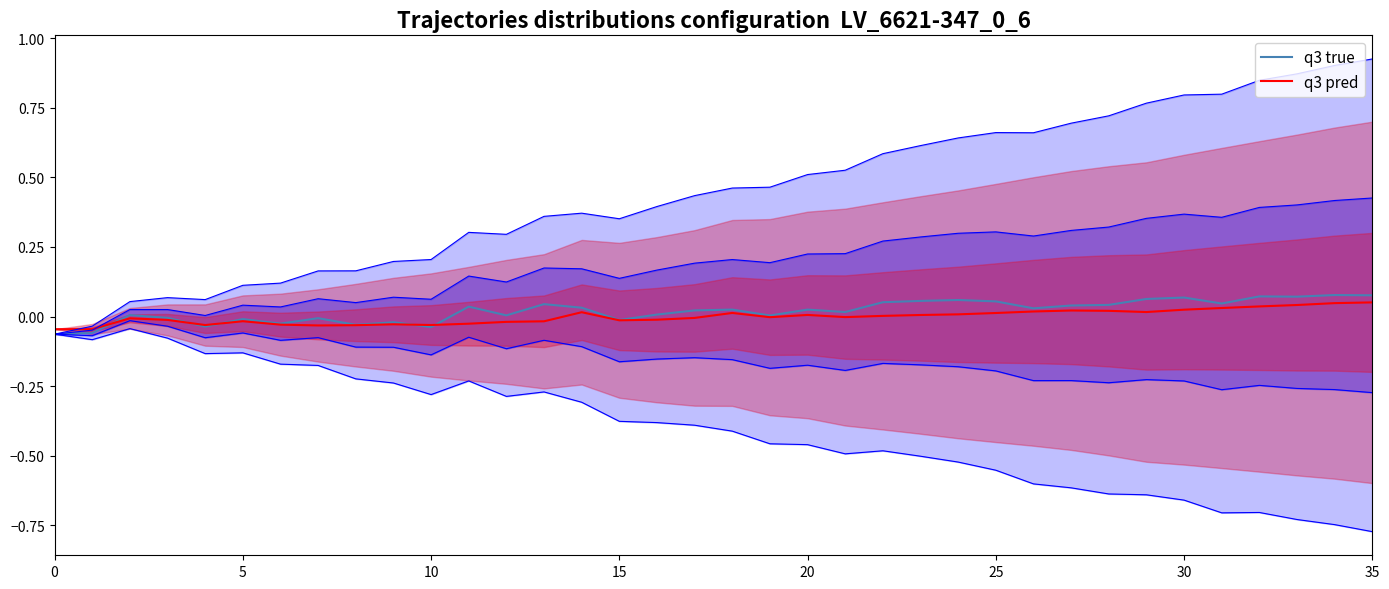

At 10, list the series in order from largest to smallest.

q3 true, q3 pred